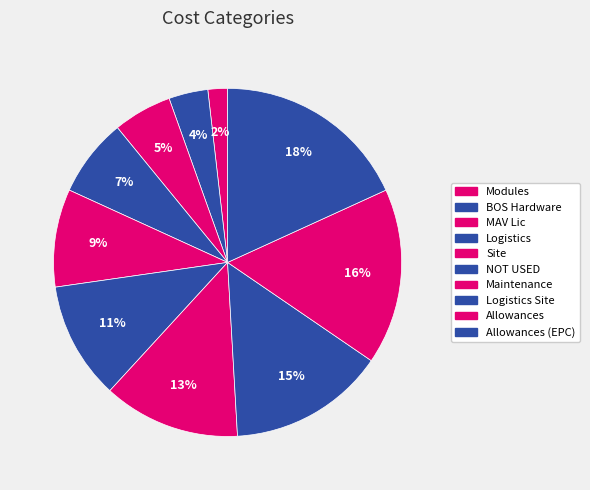

Is there any slice that represents more than half of the pie?

No